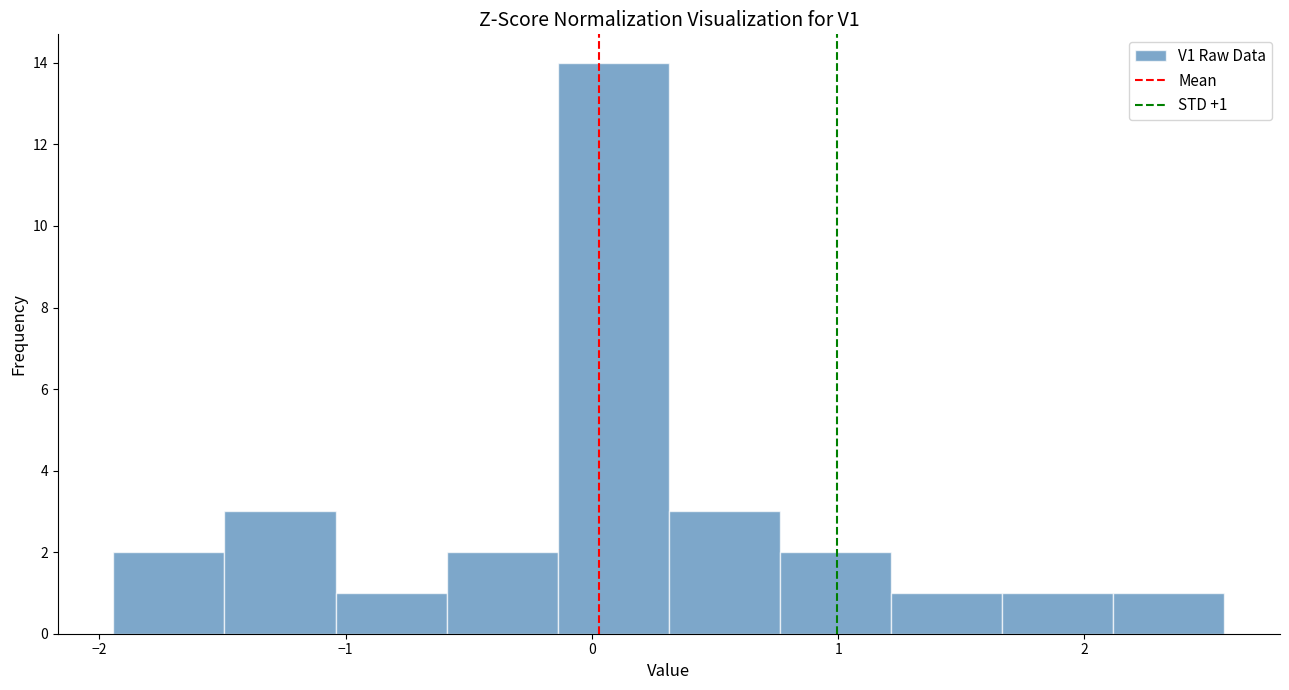

Over which range of the x-axis is the bar tallest?

-0.1 to 0.3